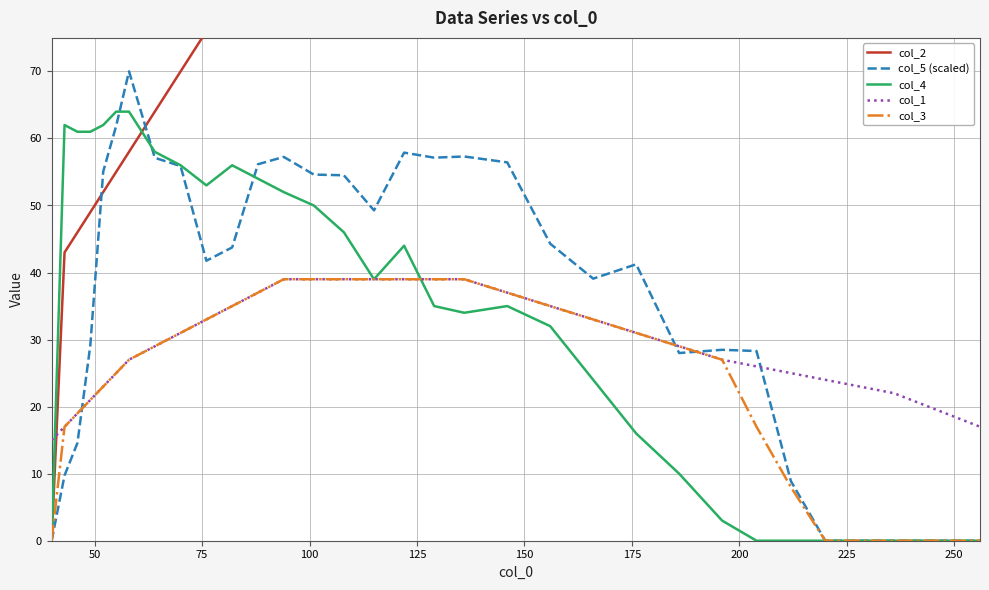

How many lines are shown in the chart?

5